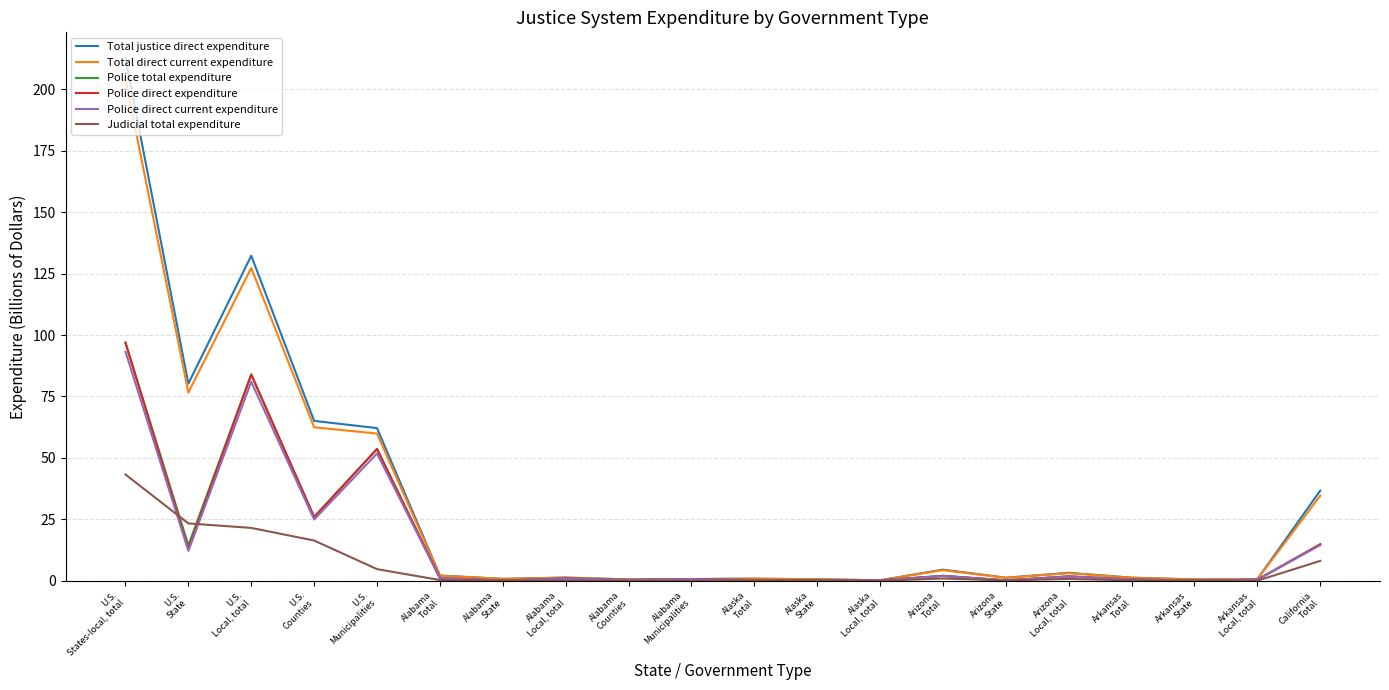

Which series has the largest range (max minus min)?

Total justice direct expenditure